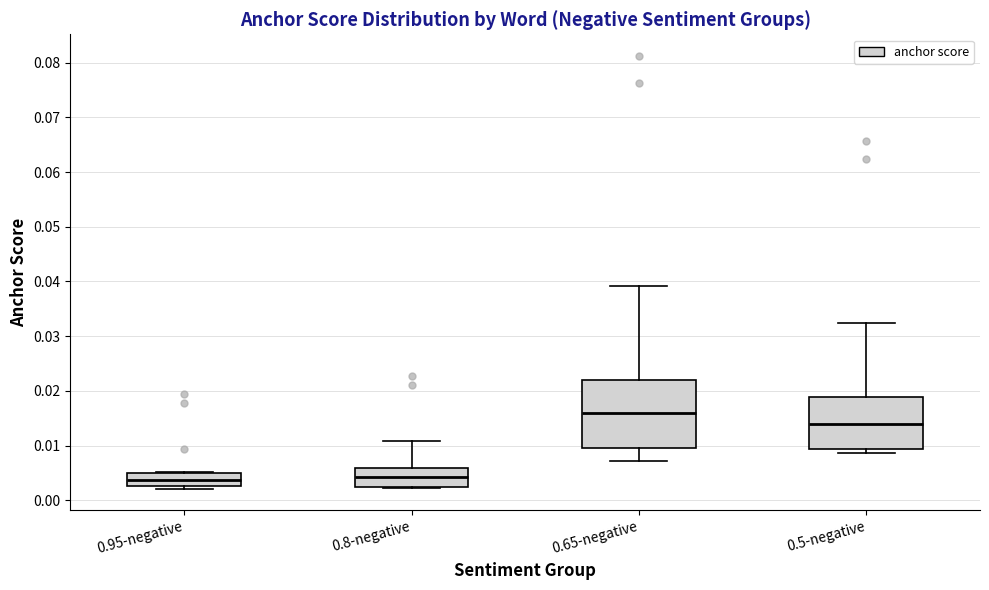

Where does the lower whisker of the box for 0.65-negative end on the y-axis? The values are not printed on the chart, so give them approximately, as read against the axis.

0.007